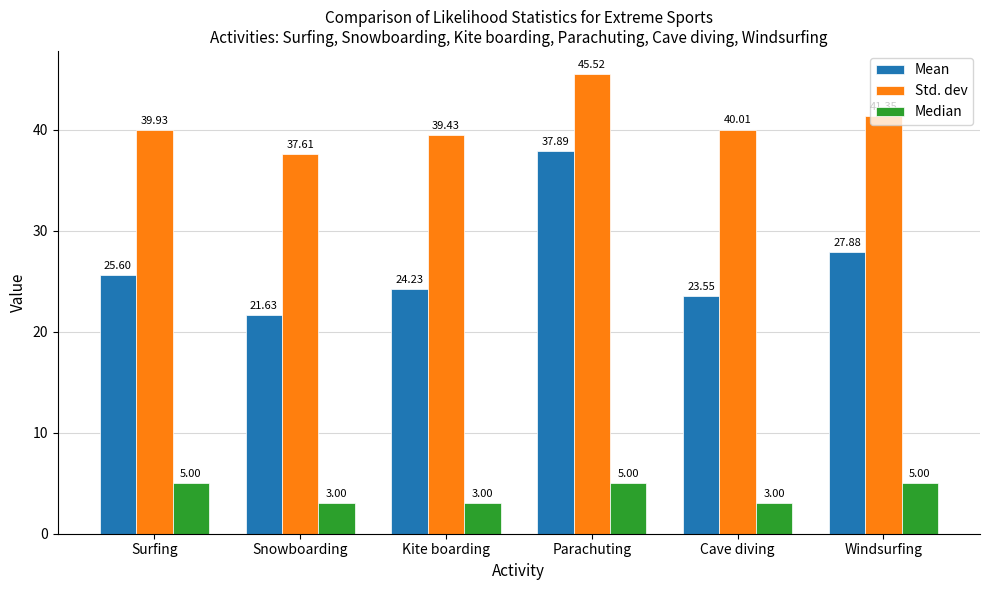

What is the label of the 6th bar from the left?

Windsurfing